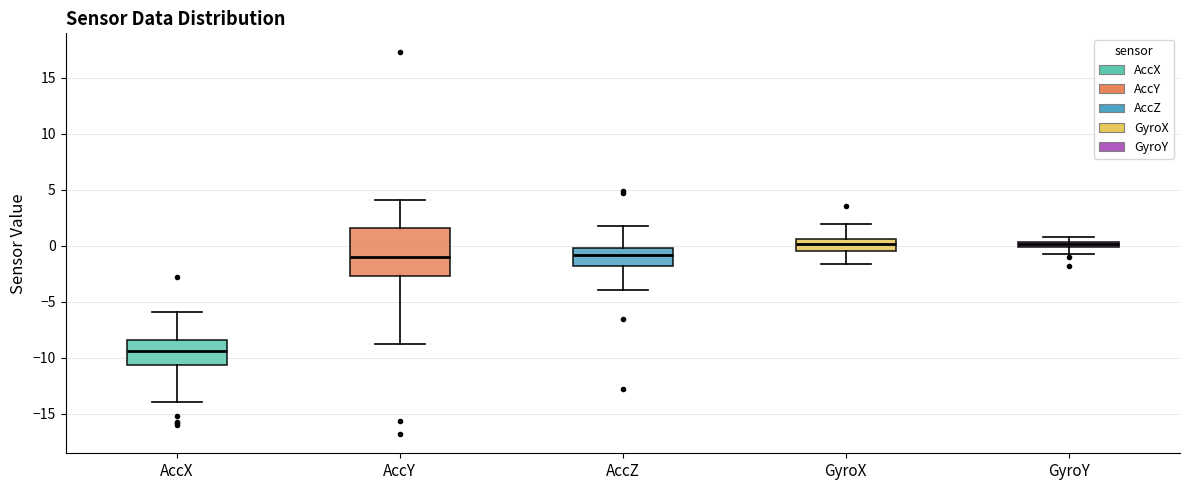

Which box is the tallest, from its lower edge to its upper edge?

AccY